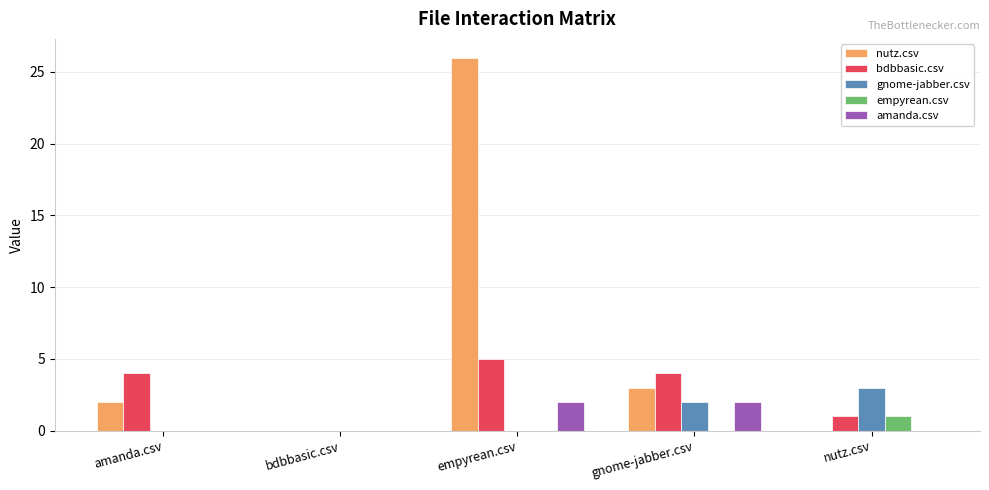

Reading right to left, extract all data points from this chart.

nutz.csv: nutz.csv=0	gnome-jabber.csv=3	empyrean.csv=26	bdbbasic.csv=0	amanda.csv=2
bdbbasic.csv: nutz.csv=1	gnome-jabber.csv=4	empyrean.csv=5	bdbbasic.csv=0	amanda.csv=4
gnome-jabber.csv: nutz.csv=3	gnome-jabber.csv=2	empyrean.csv=0	bdbbasic.csv=0	amanda.csv=0
empyrean.csv: nutz.csv=1	gnome-jabber.csv=0	empyrean.csv=0	bdbbasic.csv=0	amanda.csv=0
amanda.csv: nutz.csv=0	gnome-jabber.csv=2	empyrean.csv=2	bdbbasic.csv=0	amanda.csv=0